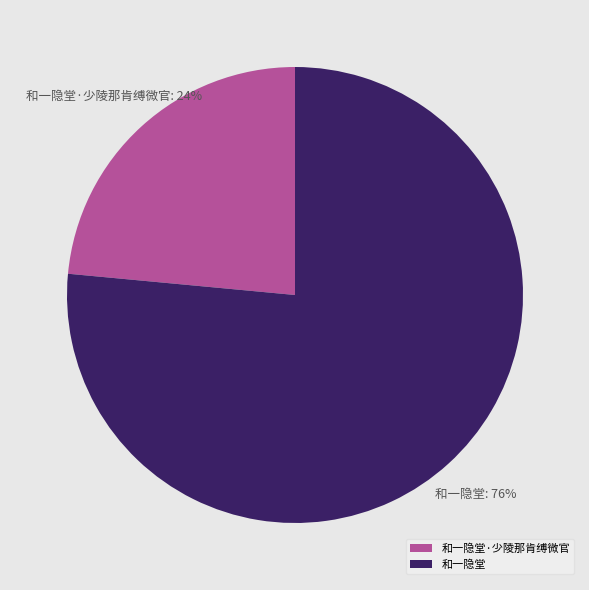

To the nearest percent, what is the combined percentage of 和一隐堂 and 和一隐堂·少陵那肯缚微官?

100%